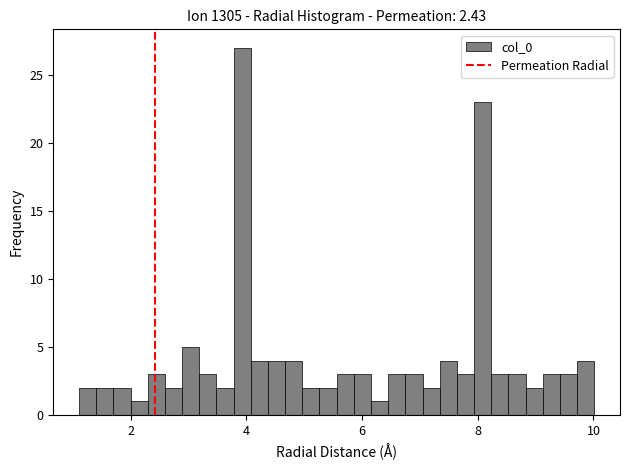

Around what value on the x-axis is the tallest bar? Give the approximate position of its centre, as read against the axis.

4.0